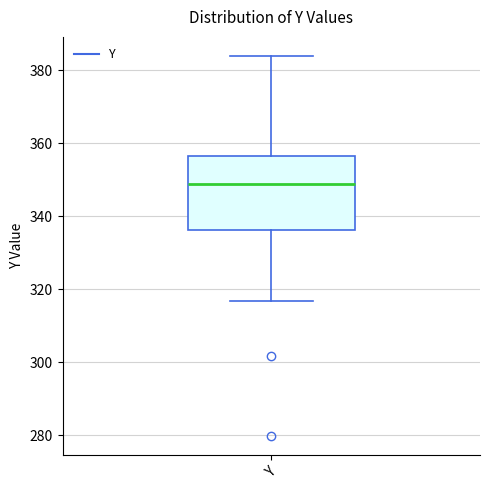

Read this box plot against the y-axis: the position of the median line, the range covered by the box, and the ends of both whiskers. The values are not printed on the chart, so give them approximately, as read against the axis.

median 348, box 336 to 356, whiskers 316 to 384